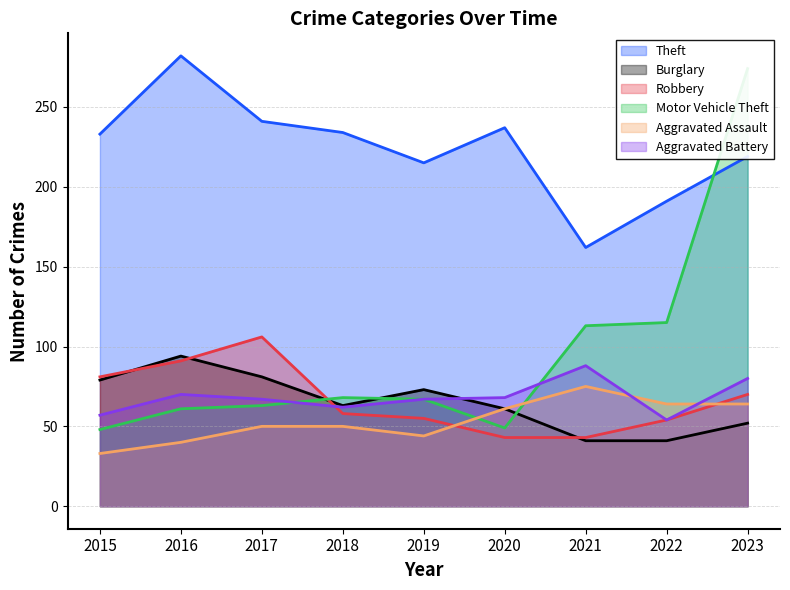

How many data points does each series have?

9